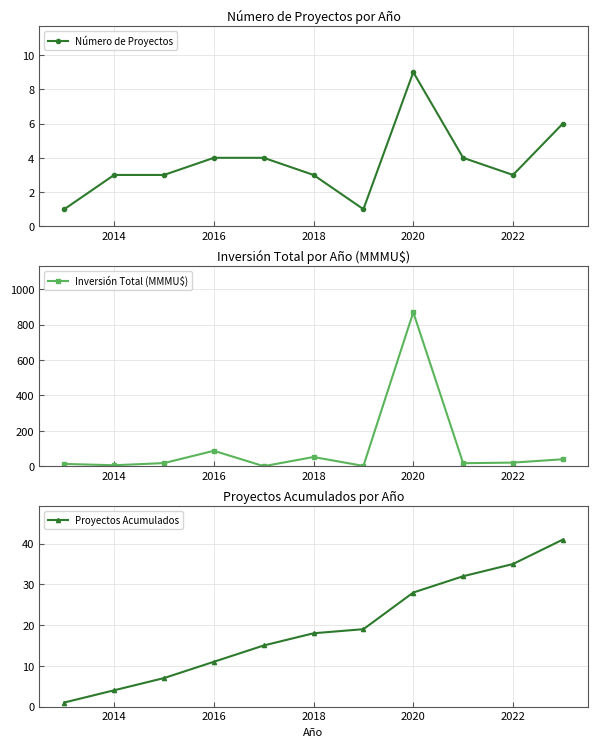

Count the number of data series in this chart.

3